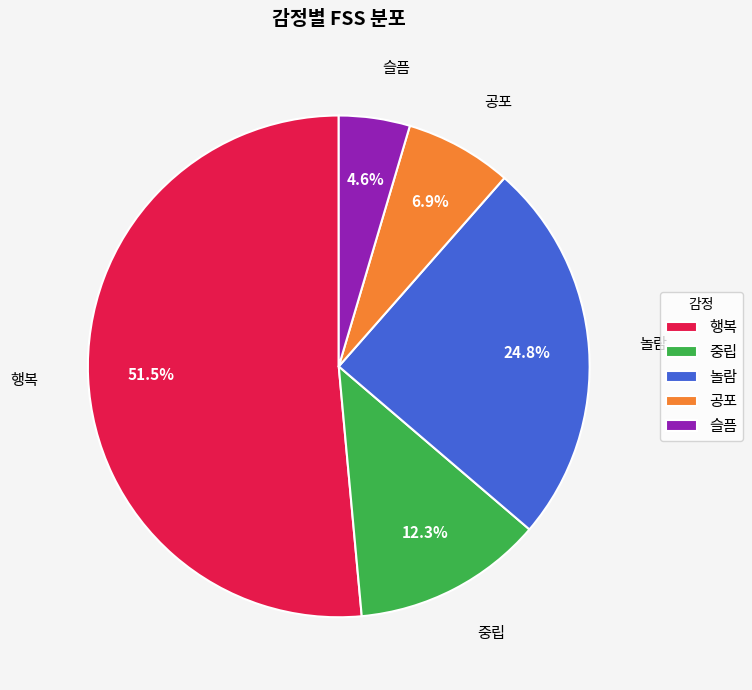

Combined, do 공포 and 슬픔 account for over 50%?

No